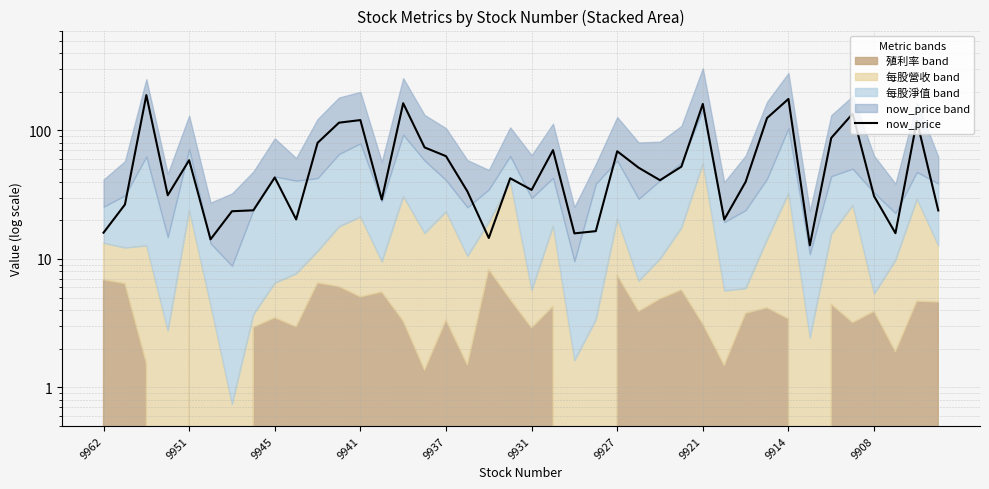

Where is the data nearest to the value 100?

34